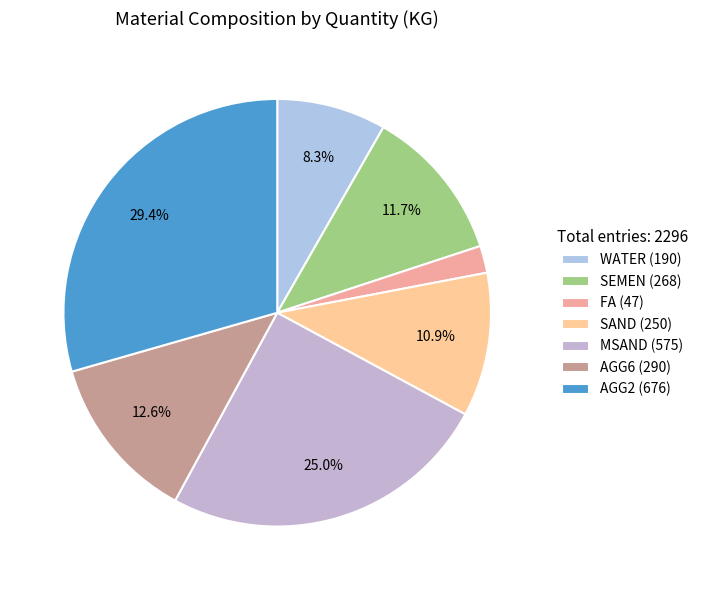

Does AGG6 represent more than half of the total?

No